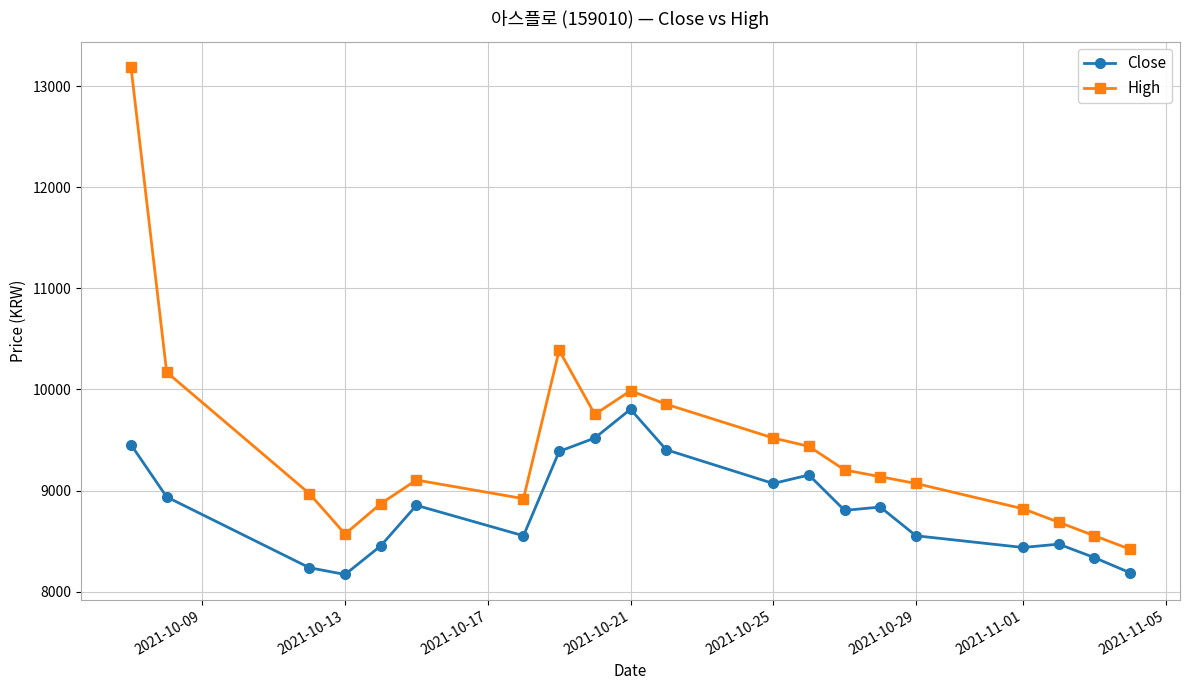

What is the greatest value displayed?

13189